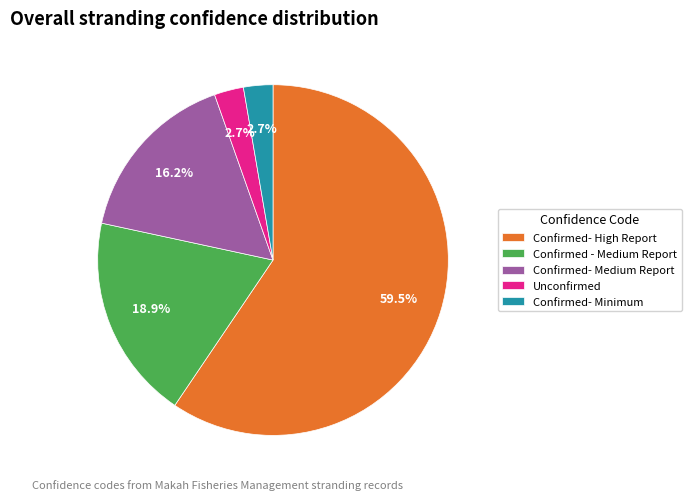

To the nearest percent, what is the average slice percentage?

20%